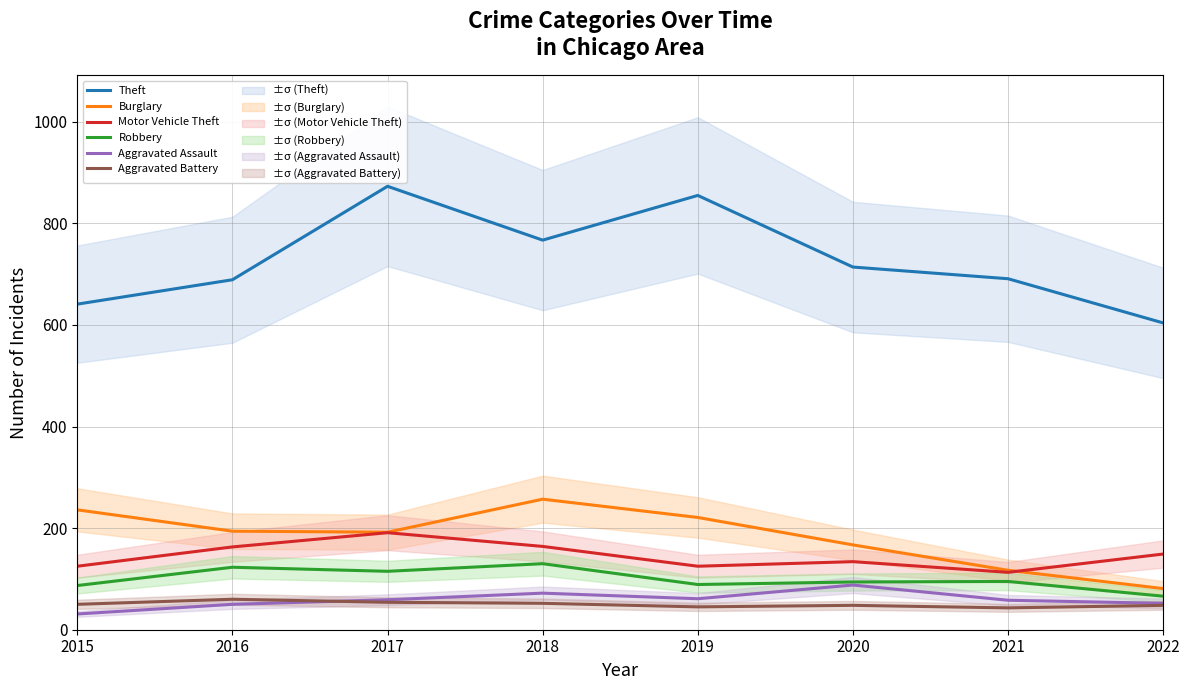

What is the average value of the Burglary series?

183